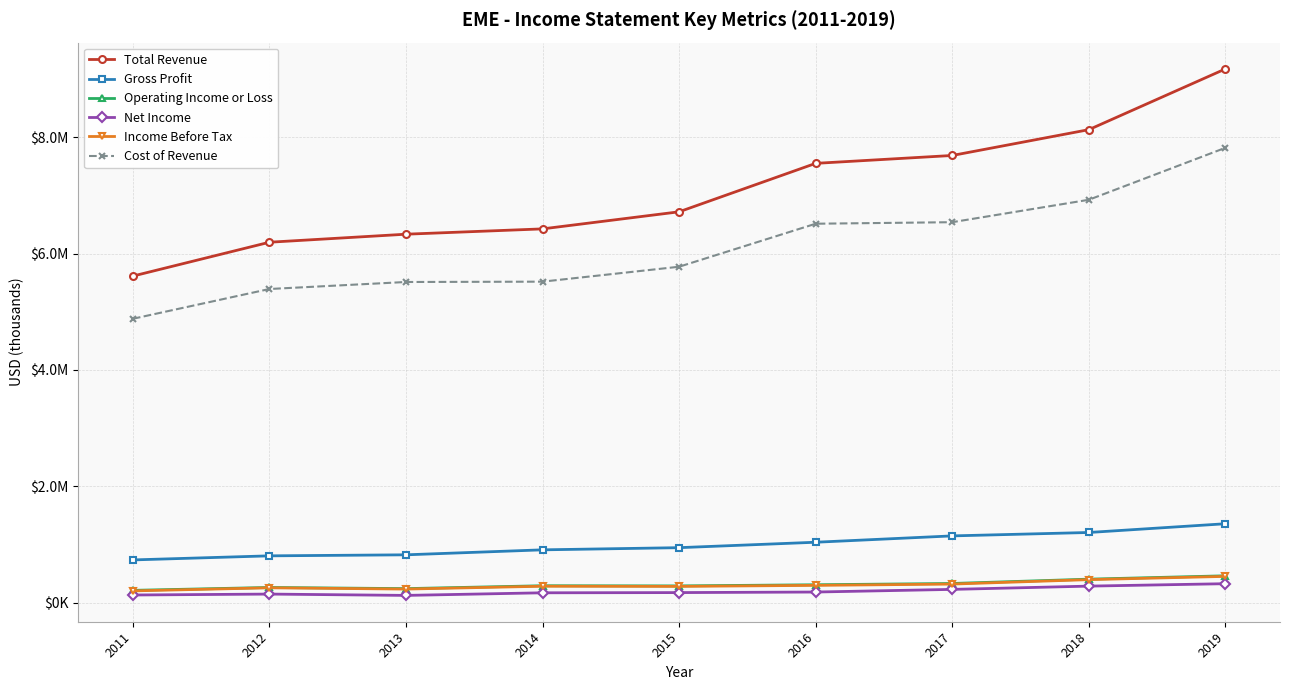

Is this an area chart (filled region under the line)?

No